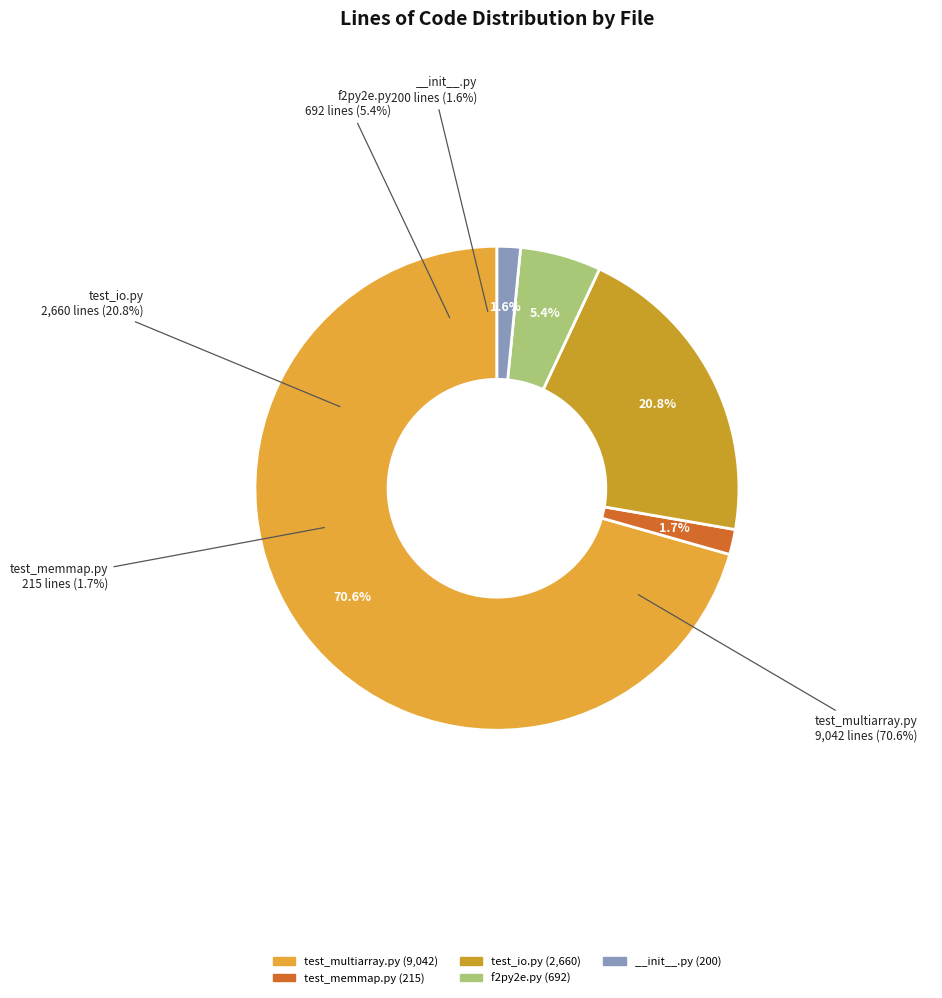

To the nearest percent, what portion does test_memmap.py represent?

2%